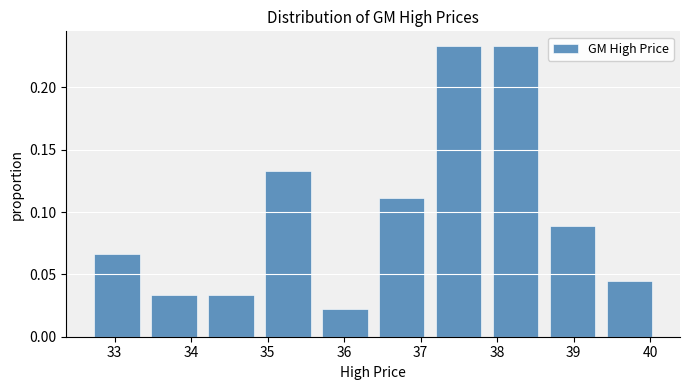

Reading left to right, transcribe this chart: for each bar, give the range it covers on the x-axis and its height. Neither the bar edges nor the heights are printed on the chart, so give them approximately, as read against the axes.

32.7 to 33.4: 0.065
33.4 to 34.1: 0.035
34.1 to 34.9: 0.035
34.9 to 35.6: 0.135
35.6 to 36.4: 0.020
36.4 to 37.1: 0.110
37.1 to 37.9: 0.235
37.9 to 38.6: 0.235
38.6 to 39.4: 0.090
39.4 to 40.1: 0.045